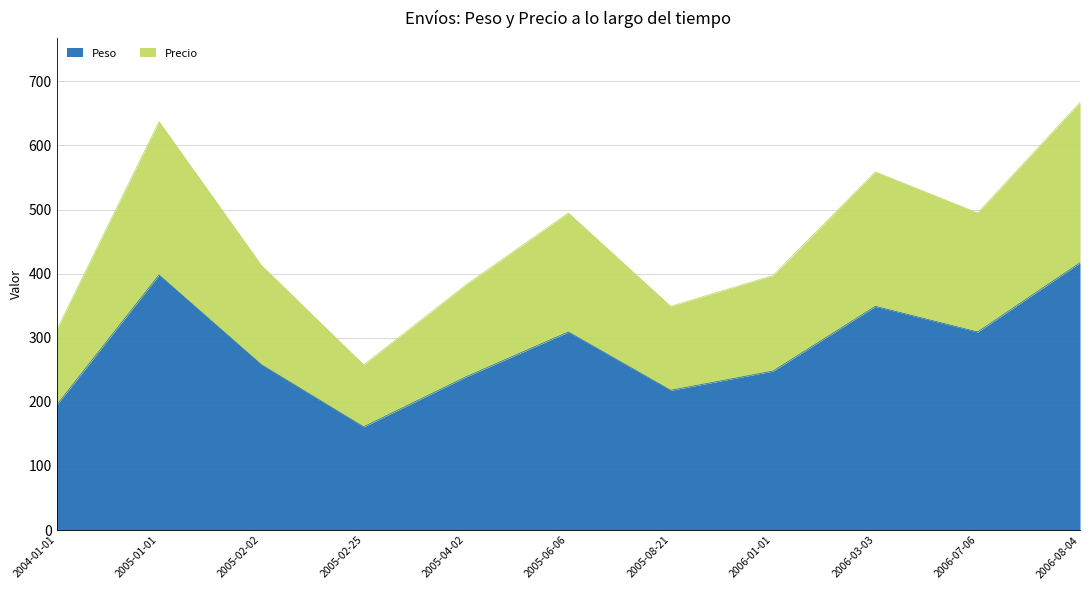

At how many categories does at least one series exceed 525?

3